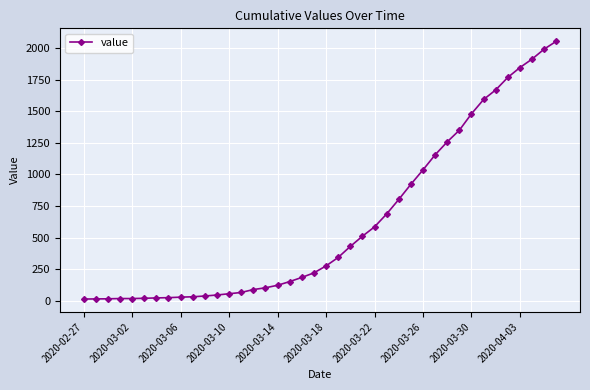

What is the maximum value shown in the chart?

2053